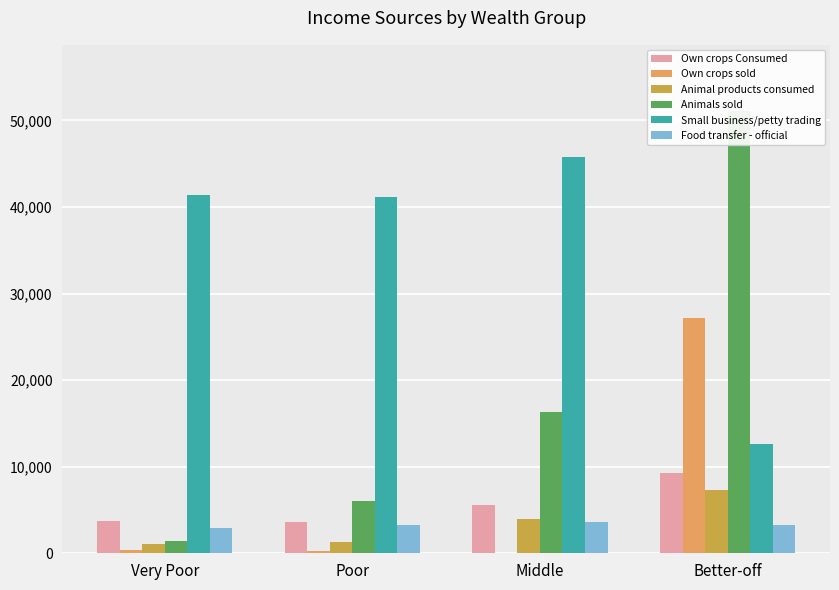

What is the sum of all Own crops sold values?

27787.6